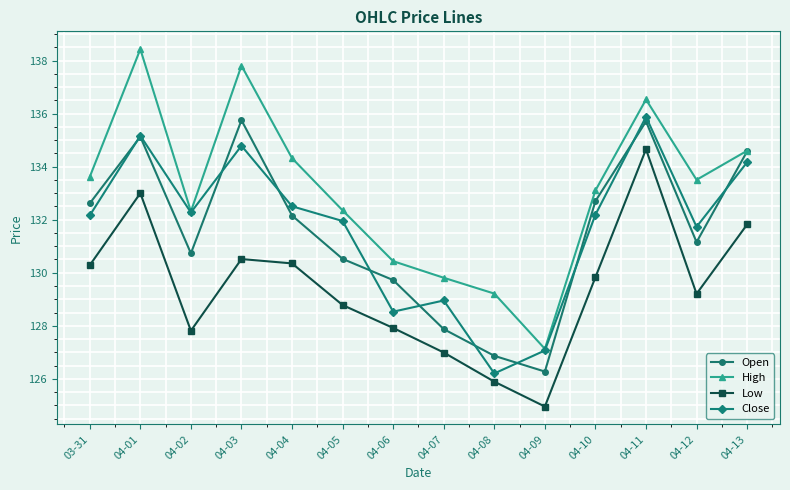

What is the difference between the second highest and second lowest values in the Low series?

7.1